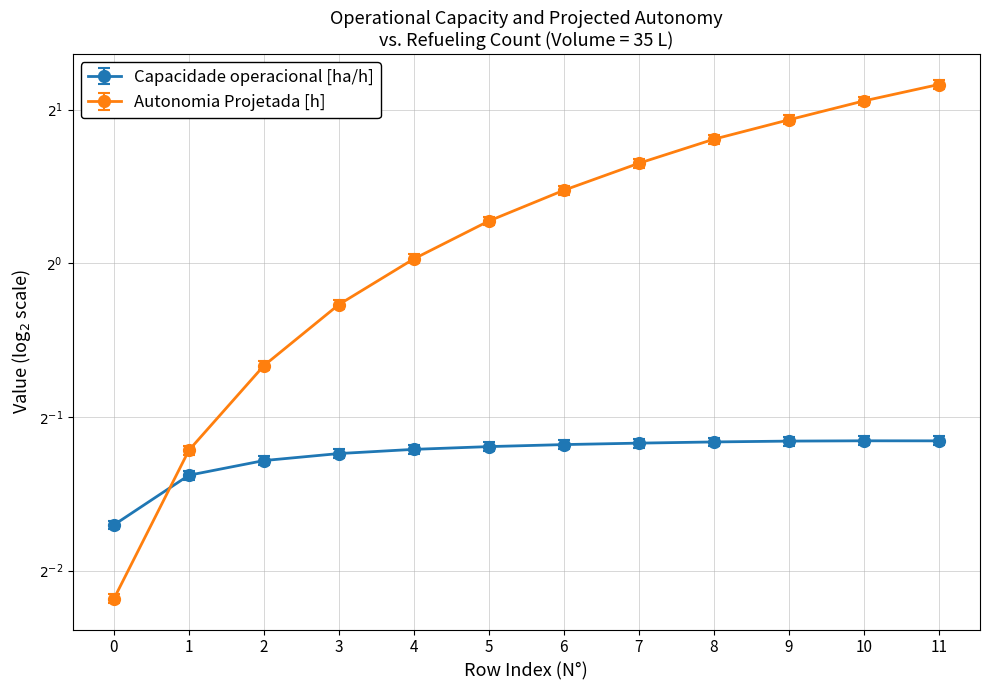

What is the total value across all series at 2?

1.0